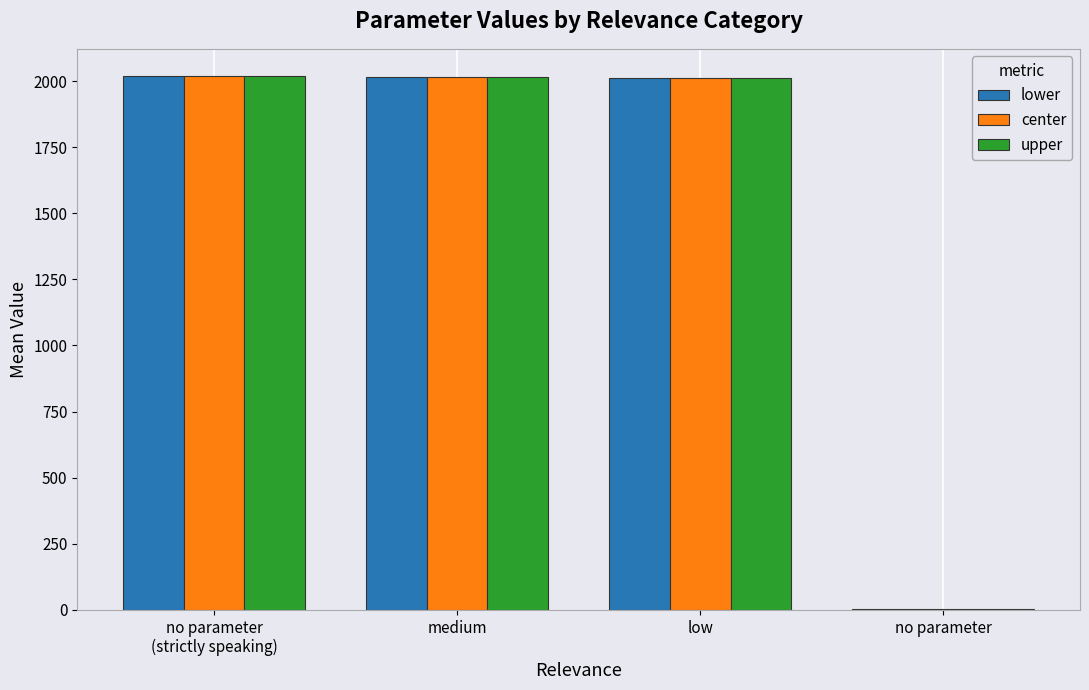

True or false: upper has a value of 3516.8 at no parameter
(strictly speaking).

False